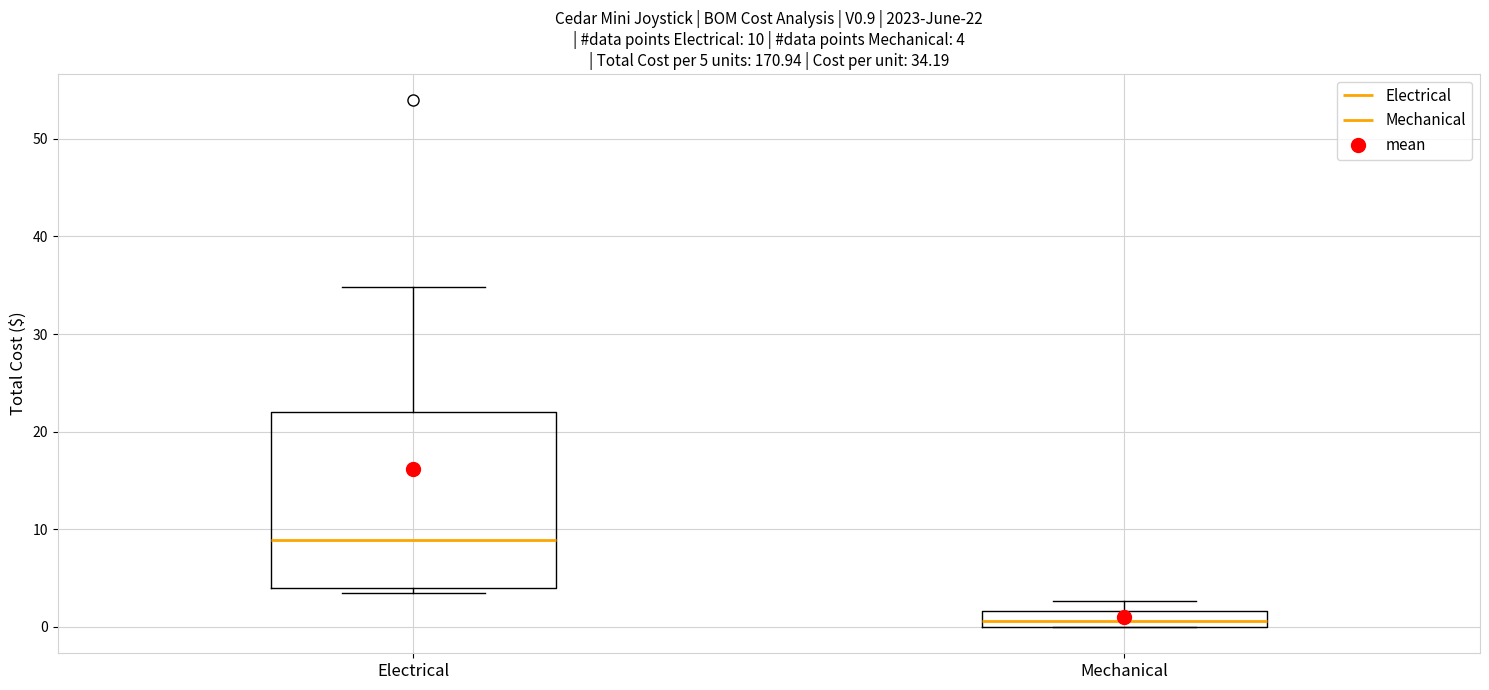

Comparing the boxes themselves (not the whiskers), which one is the tallest?

Electrical